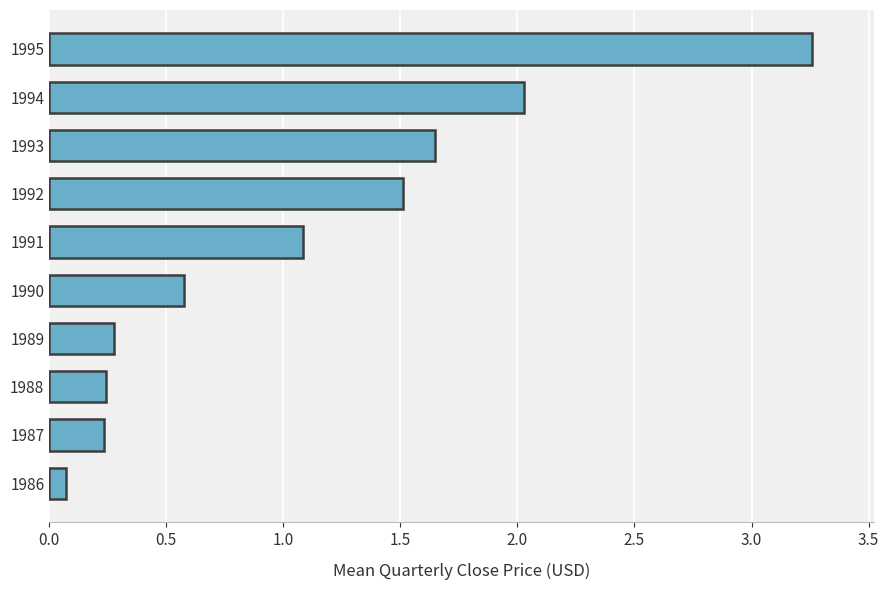

What is the change in value from 1988 to 1994?

+1.8